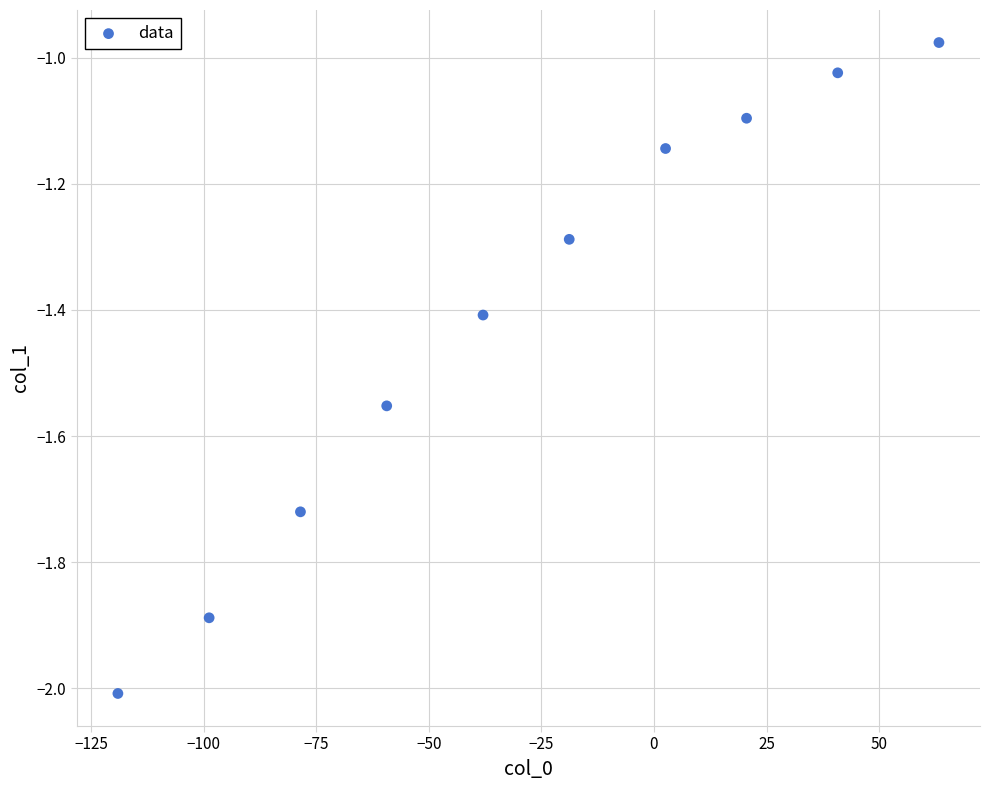

What is the range of Y values (max minus min)?

1.0